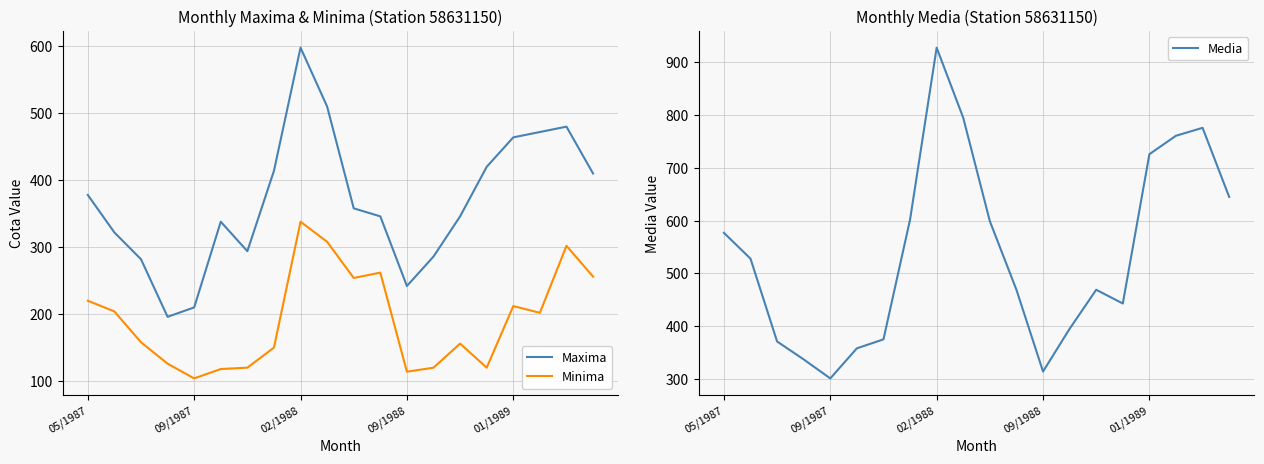

Is it true that Media equals 826 at 09/1987?

False